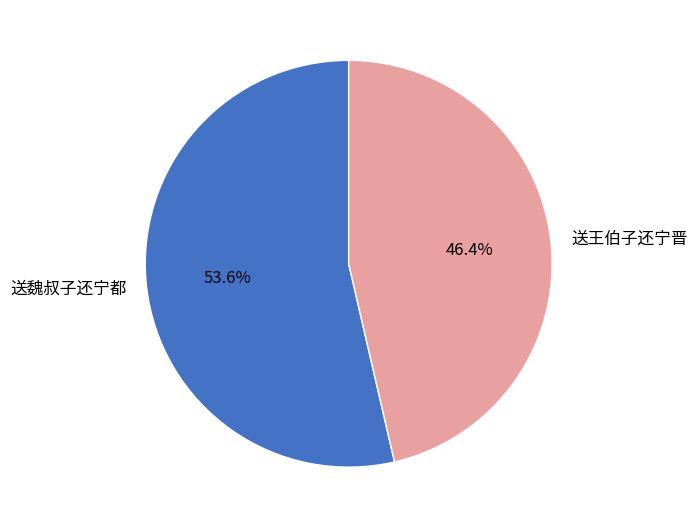

Does any single category account for the majority?

Yes